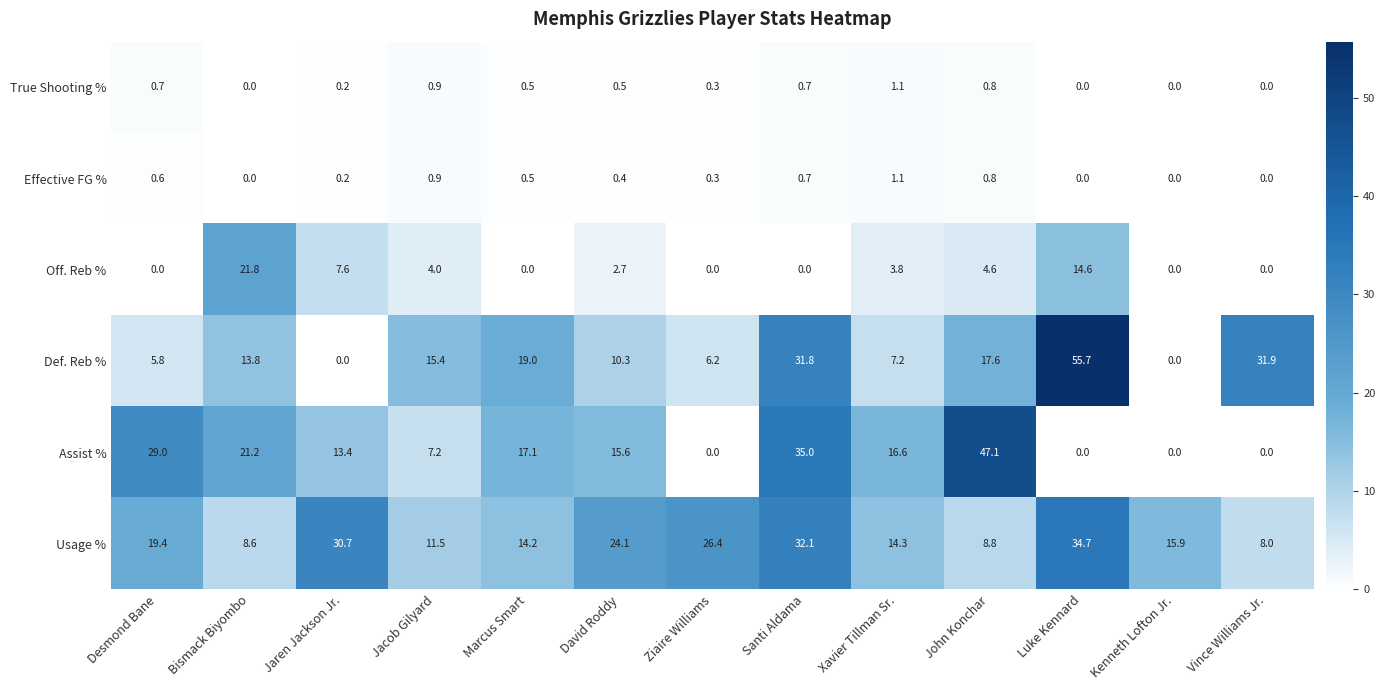

Which series has the widest spread of values?

Def. Reb %